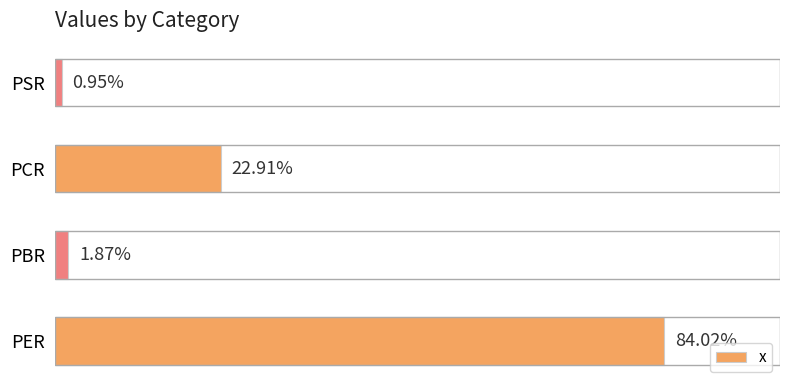

Does the chart contain stacked bars?

No